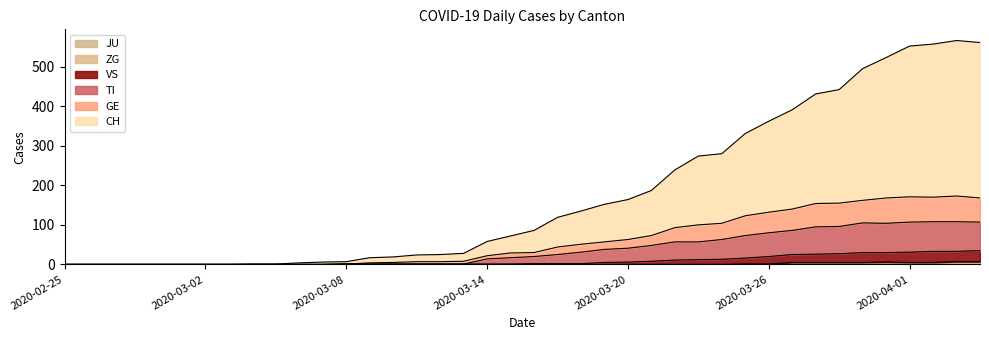

Does the chart have visible grid lines?

No